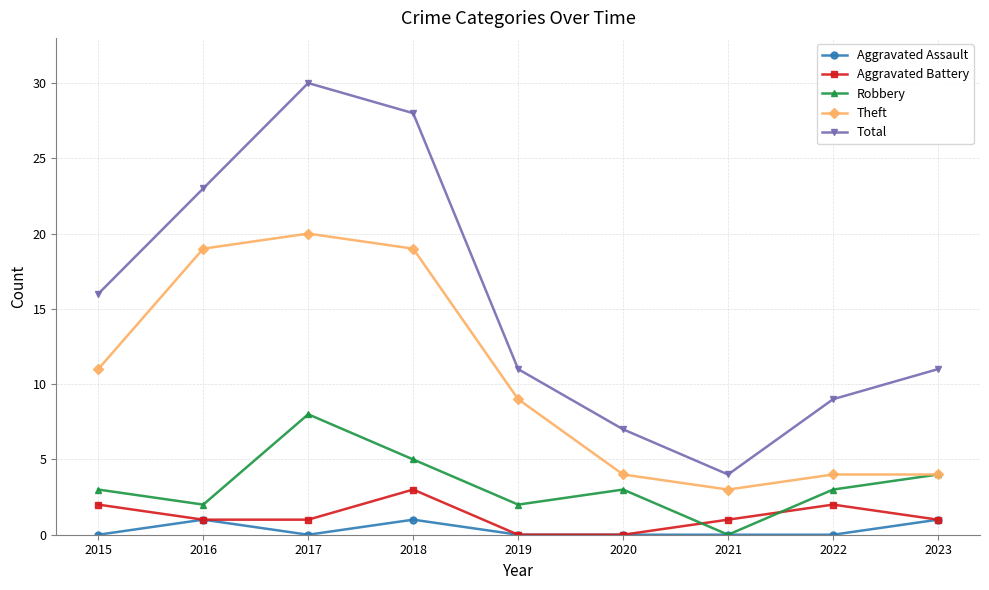

At which category is the sum across all series the highest?

2017